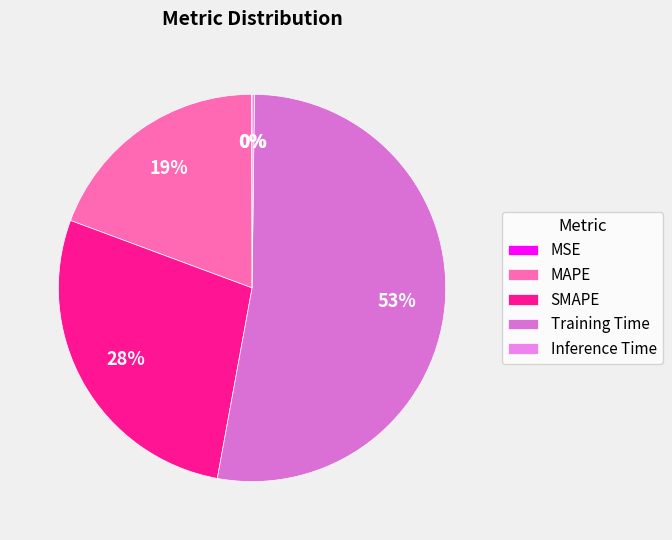

What is the total percentage of SMAPE and Training Time?

80.5%